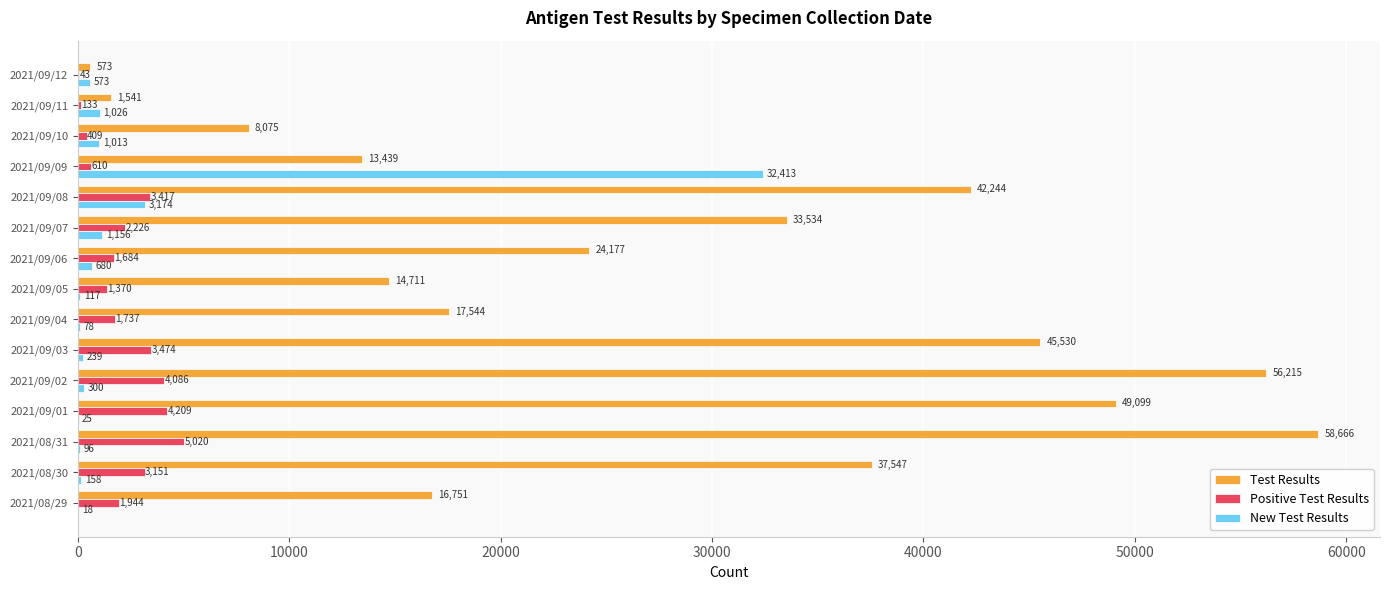

Which series has the largest range (max minus min)?

Test Results